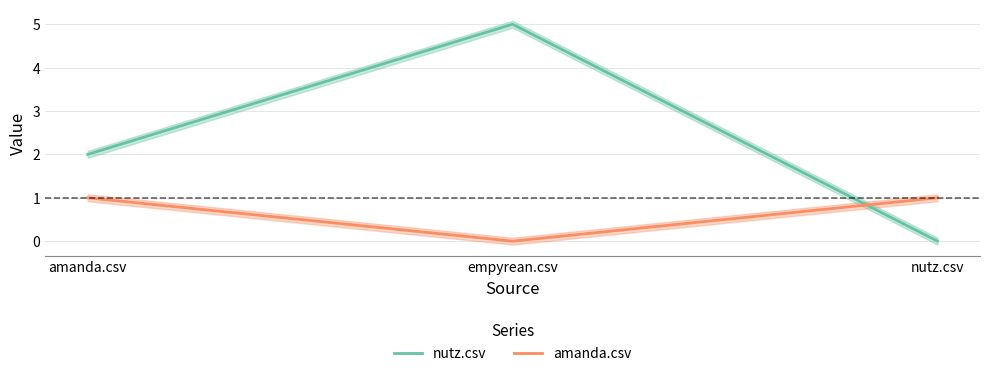

At which label does amanda.csv reach its minimum?

empyrean.csv